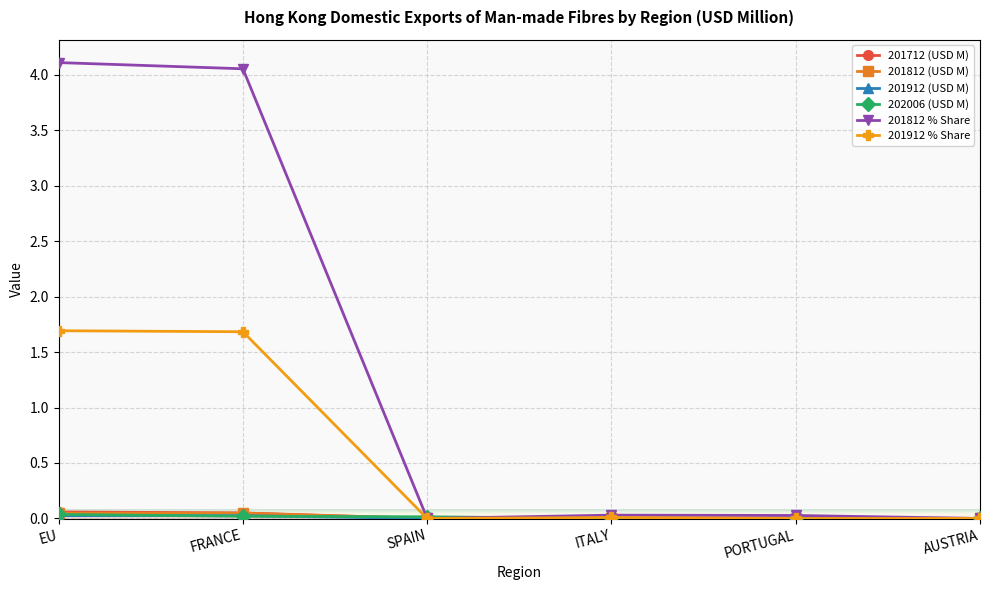

True or false: 201712 (USD M) has more than 0 interior local peaks.

True